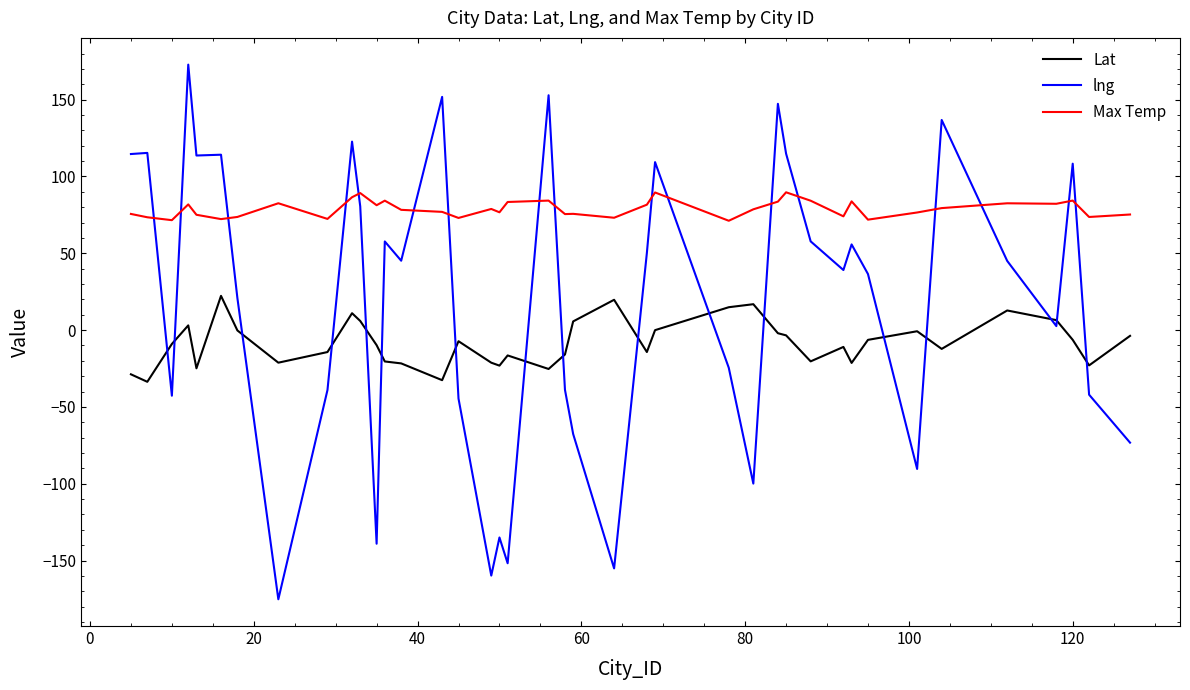

What is the difference between the maximum and minimum values in the Max Temp series?

18.5